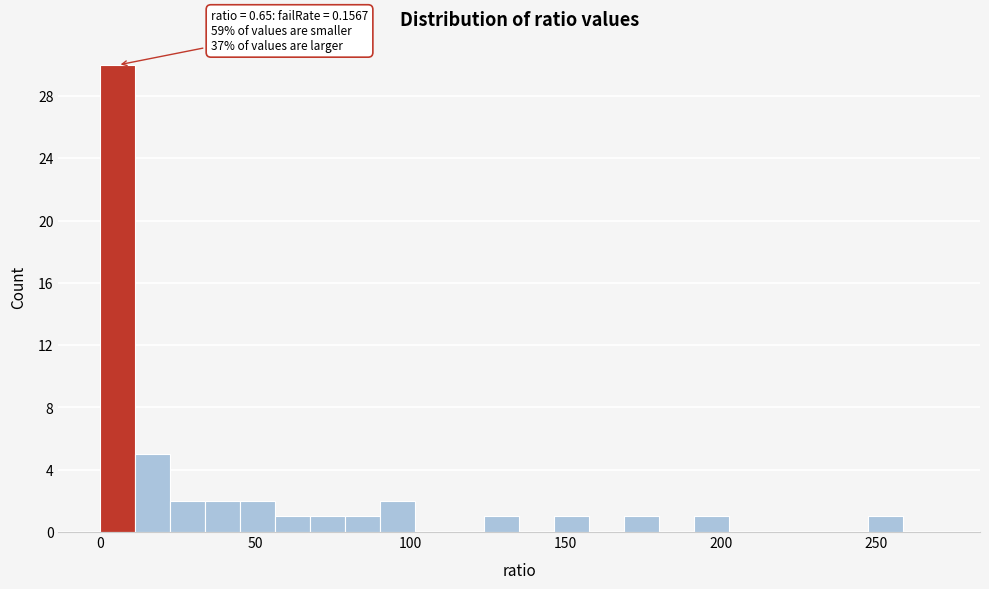

Read against the x-axis, roughly where is the centre of the tallest bar?

5